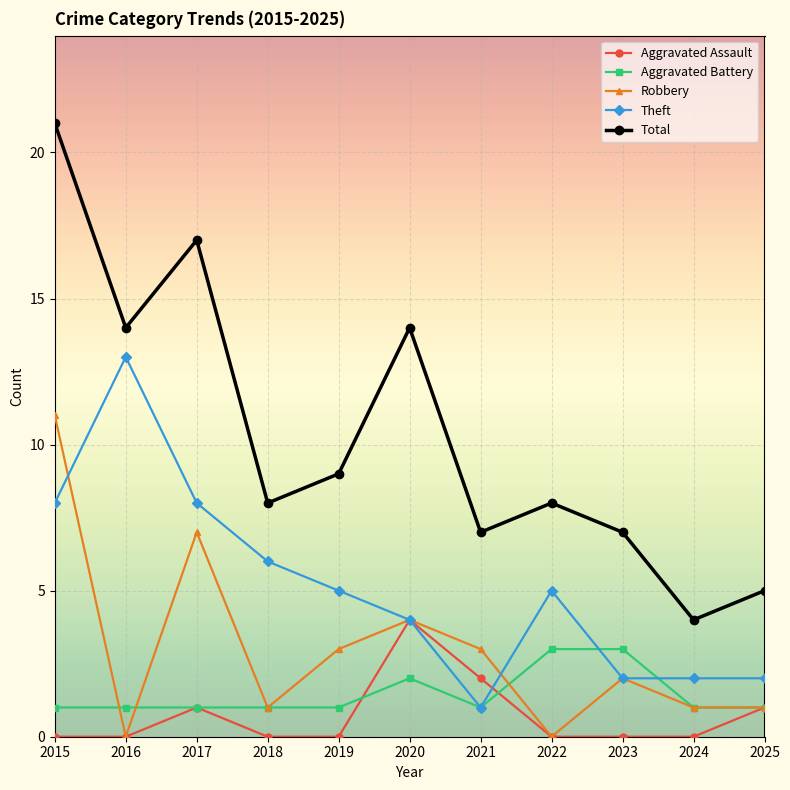

Which series changed the most between 2016 and 2017?

Robbery